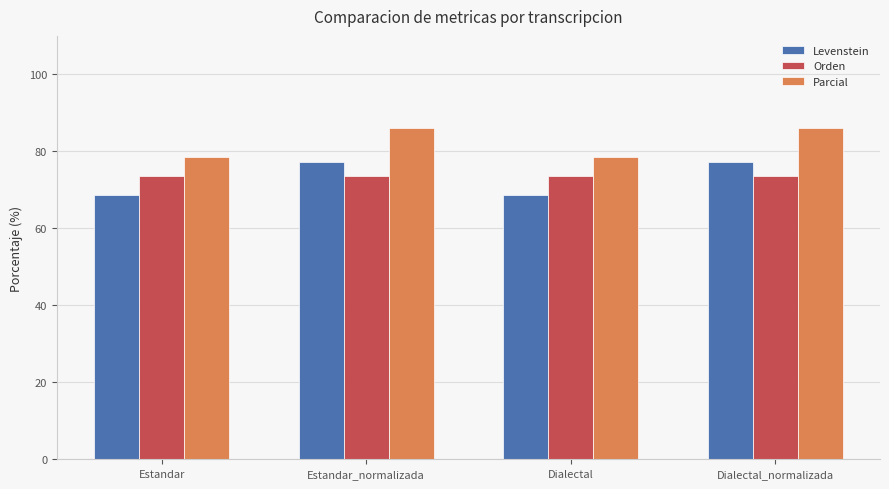

How many groups of bars are there?

4